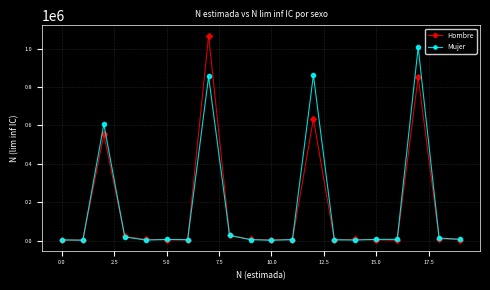

At how many categories does at least one series exceed 219110?

4